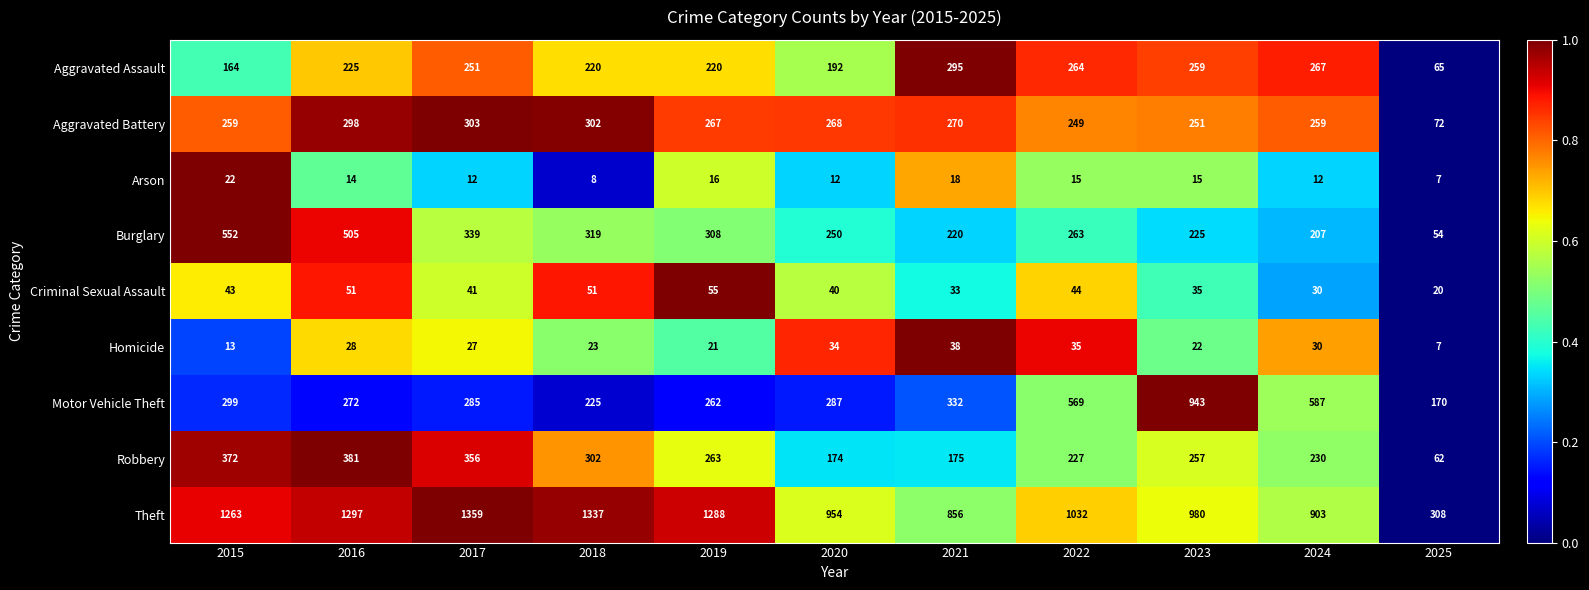

What is the smallest value displayed?

7